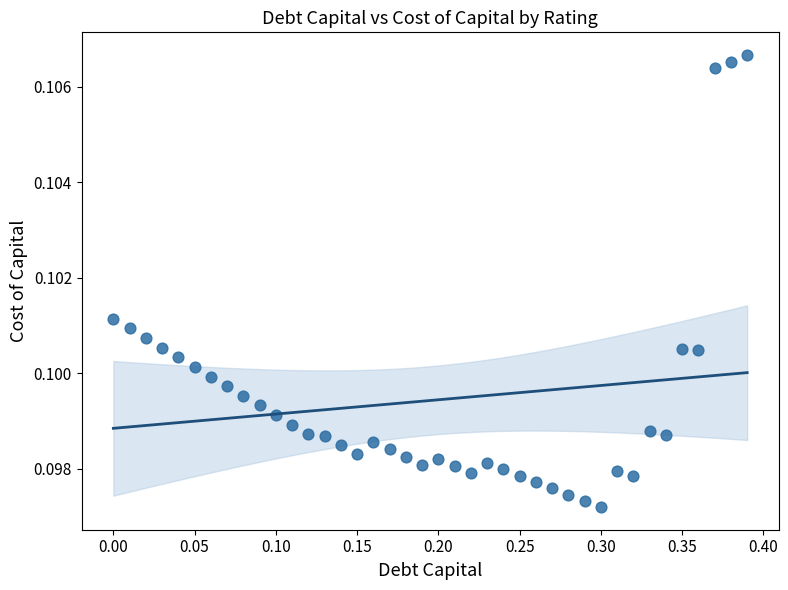

What is the range of X values (max minus min)?

0.4